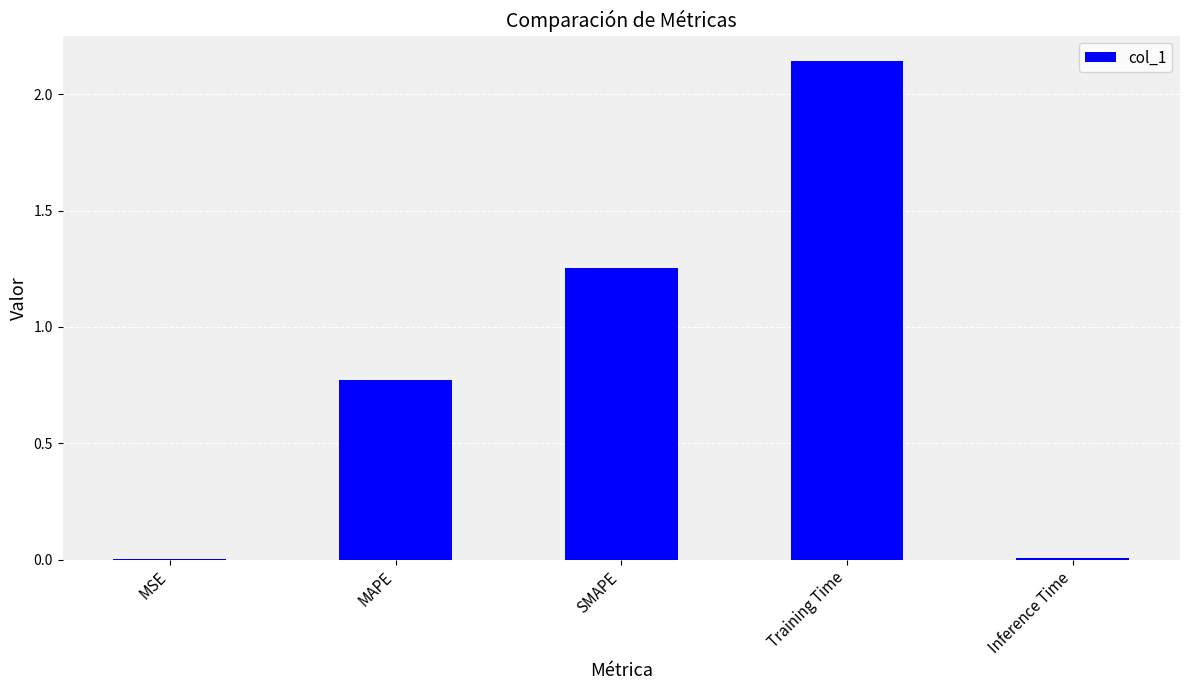

What is the sum of all values?

4.2